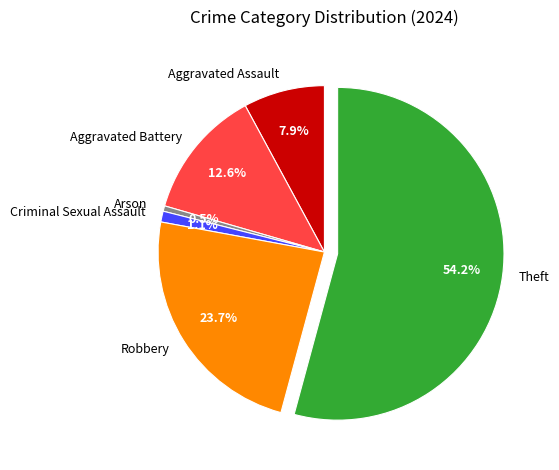

Rank the categories by value from lowest to highest.

Arson, Criminal Sexual Assault, Aggravated Assault, Aggravated Battery, Robbery, Theft